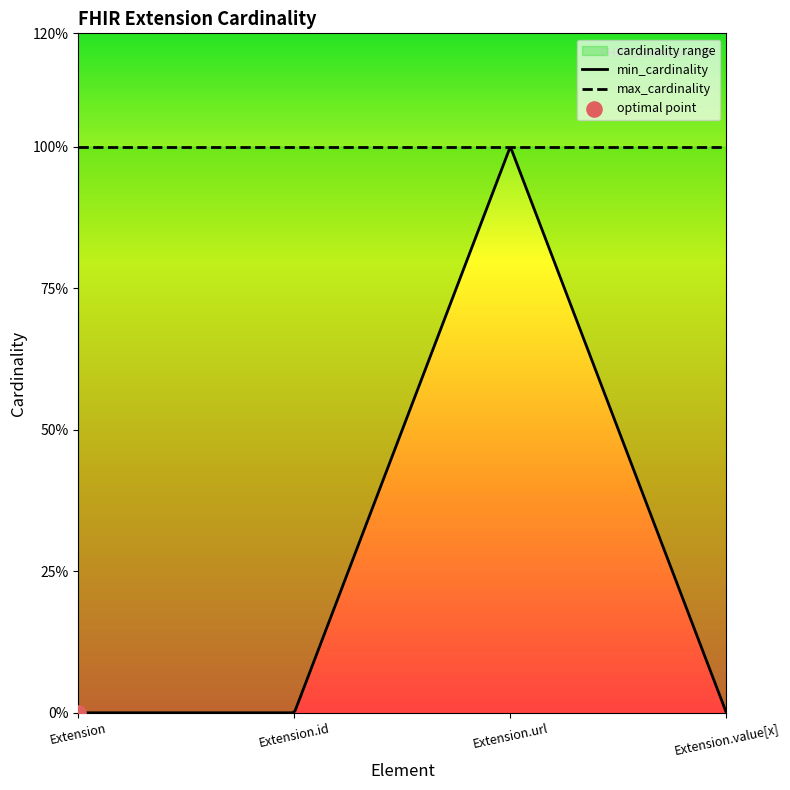

Which series has the largest total across all categories?

max_cardinality